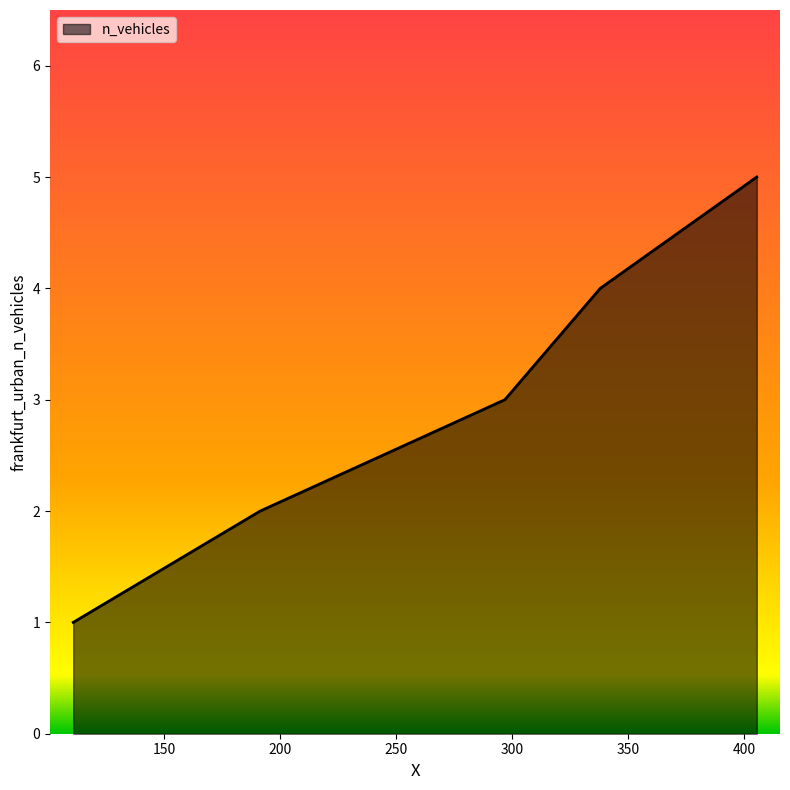

What is the maximum value shown in the chart?

5